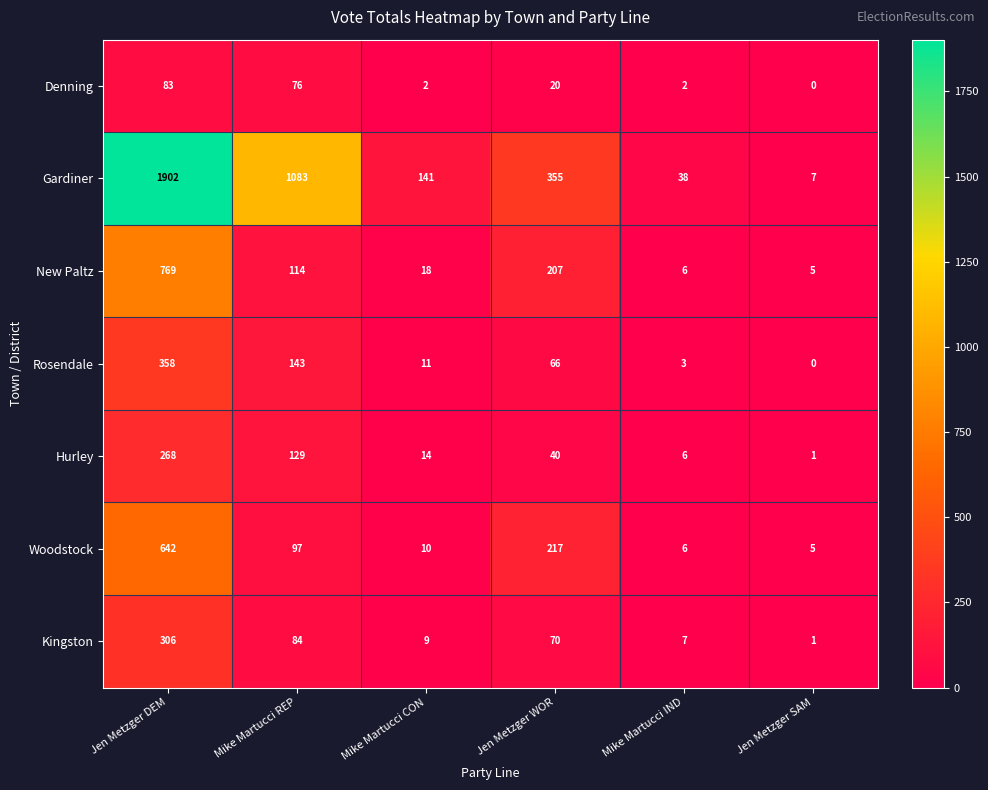

What is the total value across all series at Jen Metzger SAM?

19